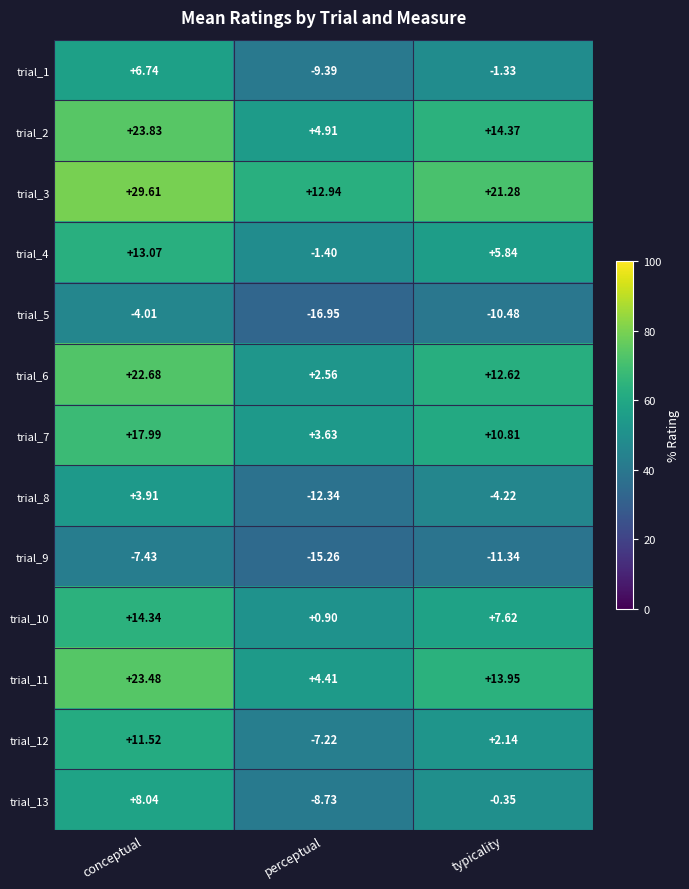

Which series has the largest range (max minus min)?

trial_6